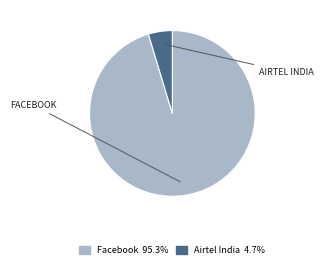

Which slice represents more than half of the pie?

Facebook